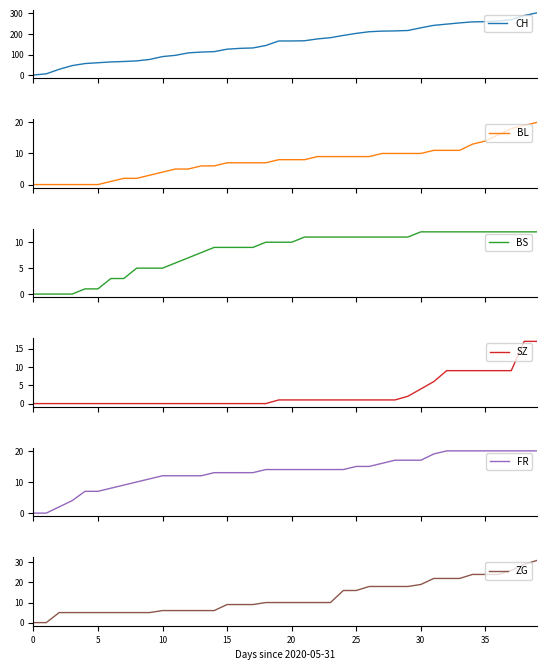

True or false: CH and BL cross at least once.

False